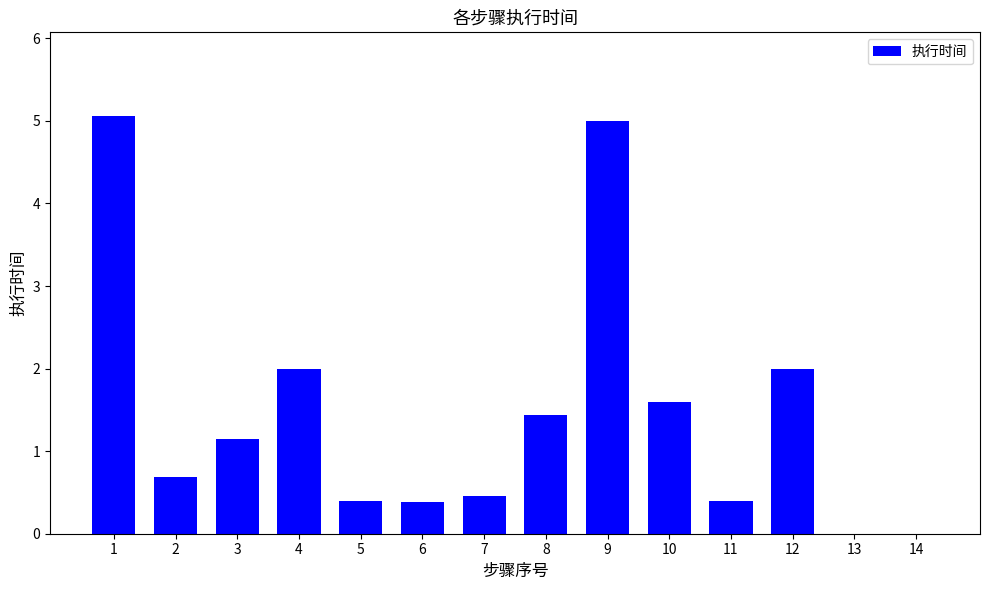

The chart shows a value of 0.8 at 7. True or false?

False